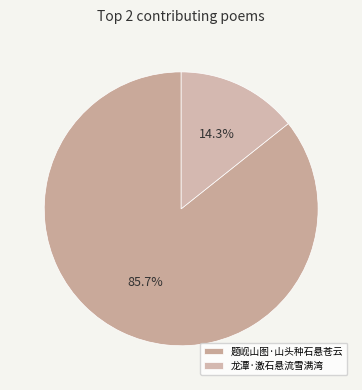

True or false: 题岘山图·山头种石悬苍云 accounts for 86% of the total.

True